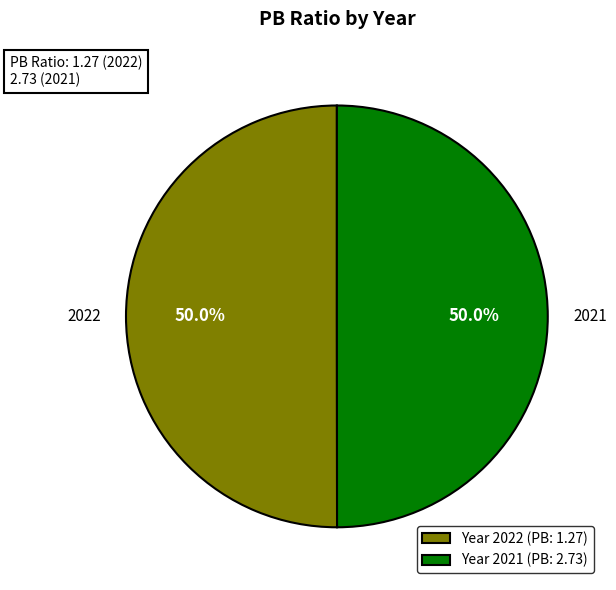

Approximately how many times larger is the value at 2022 compared to 2021?

1.0